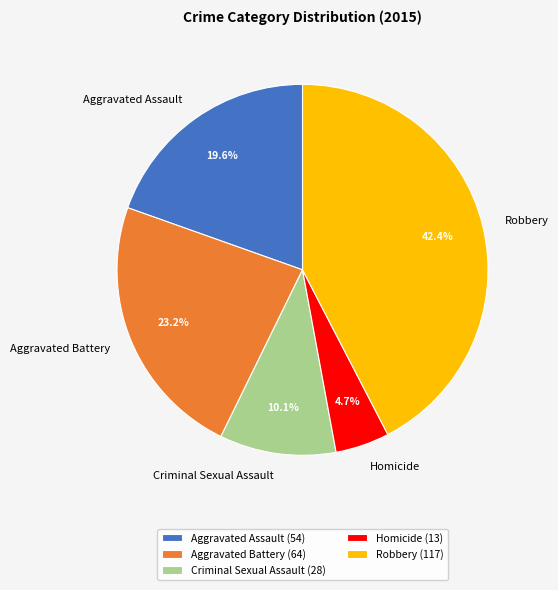

How many segments does this pie chart have?

5